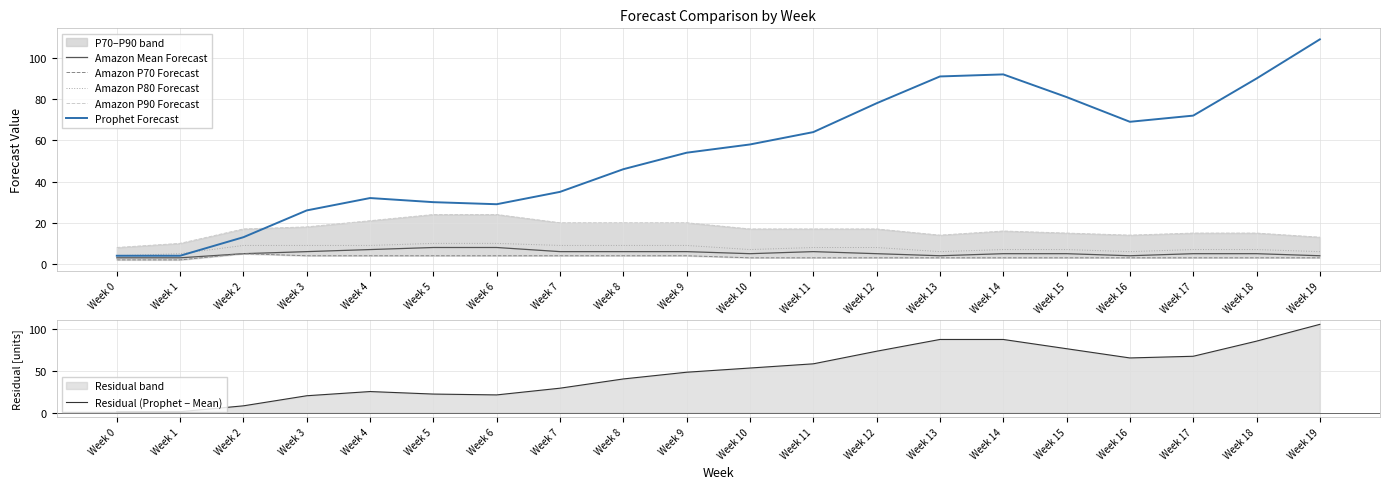

How many data points in Amazon P80 Forecast are less than 8?

10